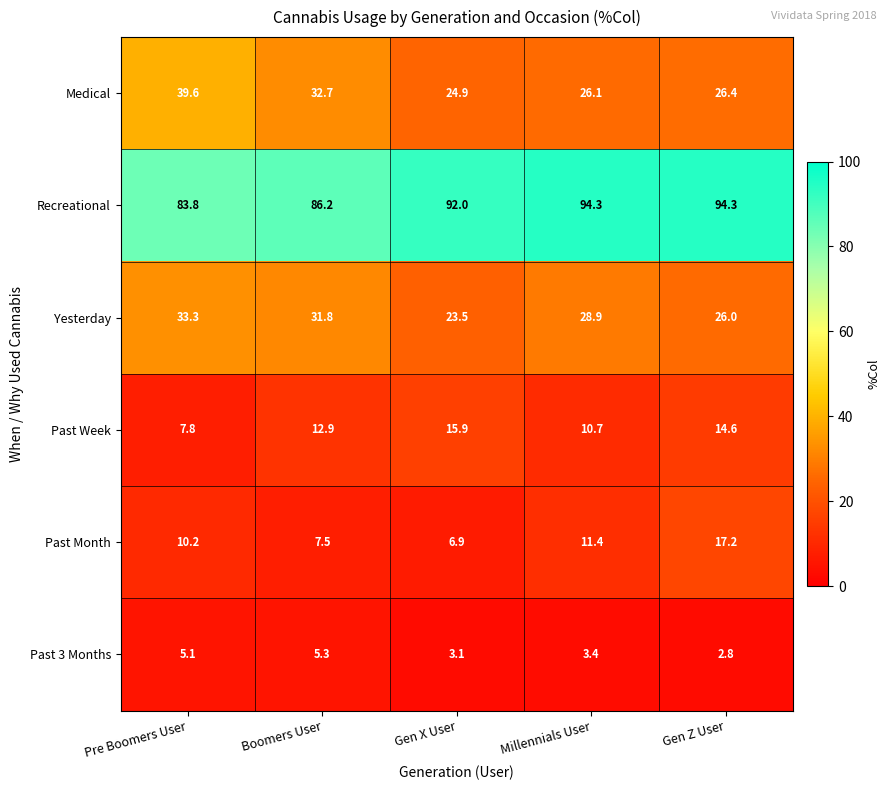

What is the difference between the second highest and second lowest values in the Past Month series?

3.9